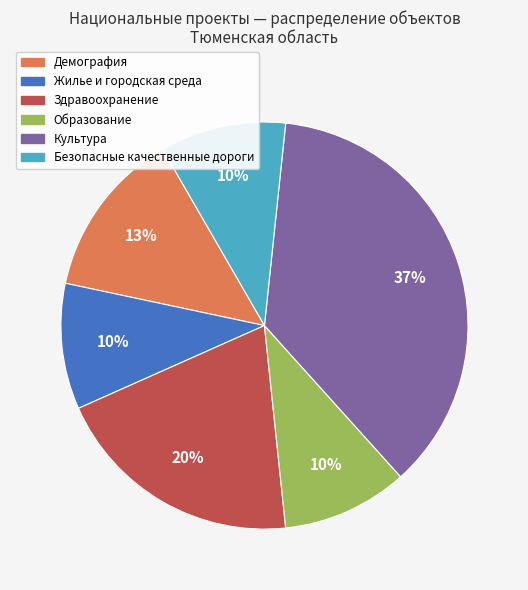

Does any single category account for the majority?

No